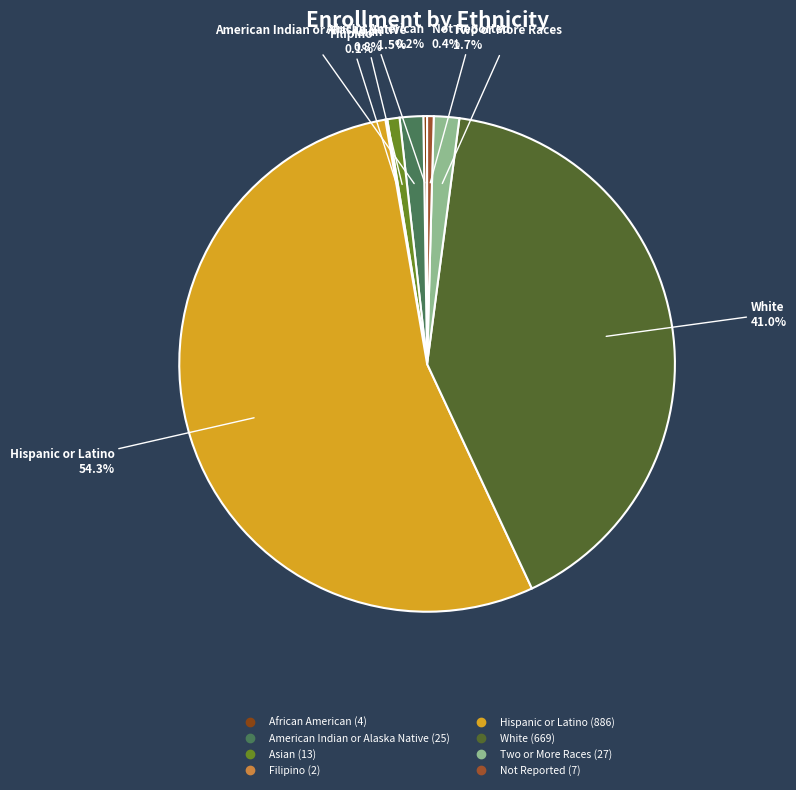

To the nearest percent, what is the average slice percentage?

12%